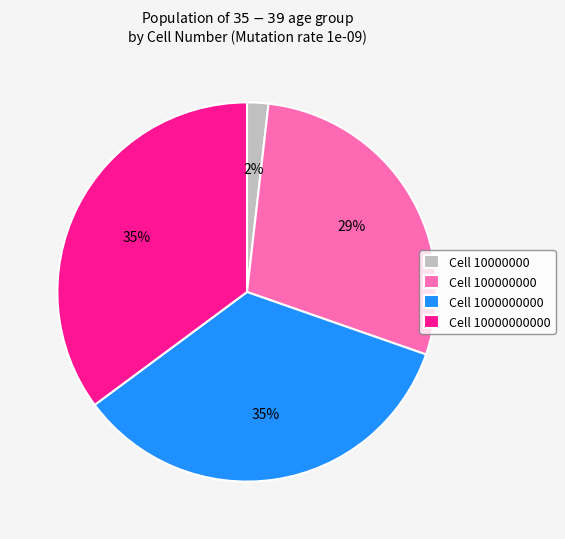

How many slices are in this pie chart?

4